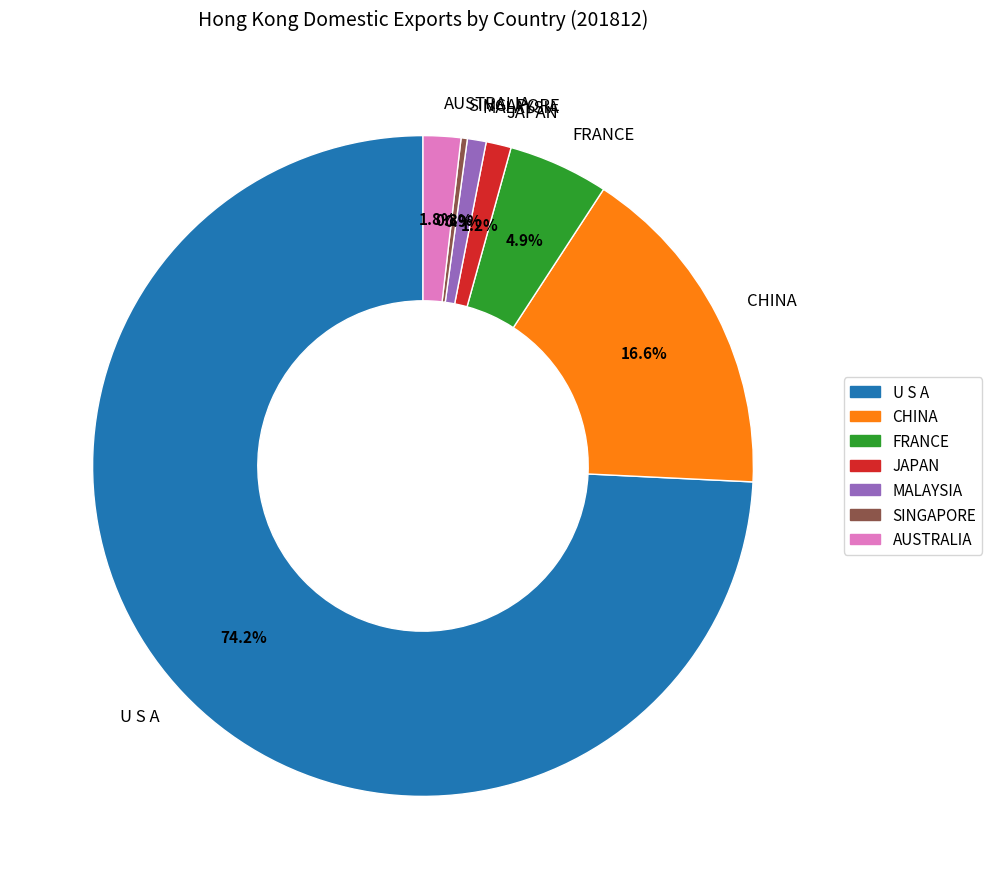

To the nearest percent, what is the average slice percentage?

14%